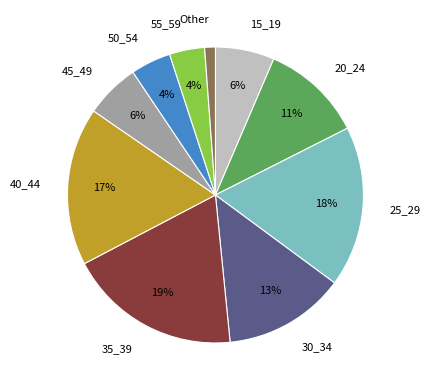

Does 55_59 represent more than half of the total?

No